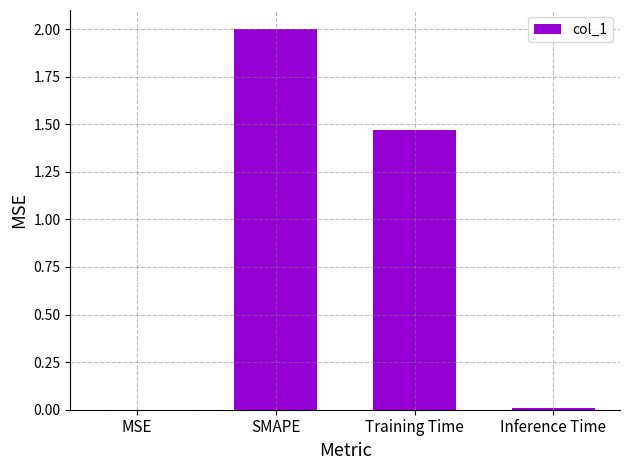

How many data points are above 1?

2